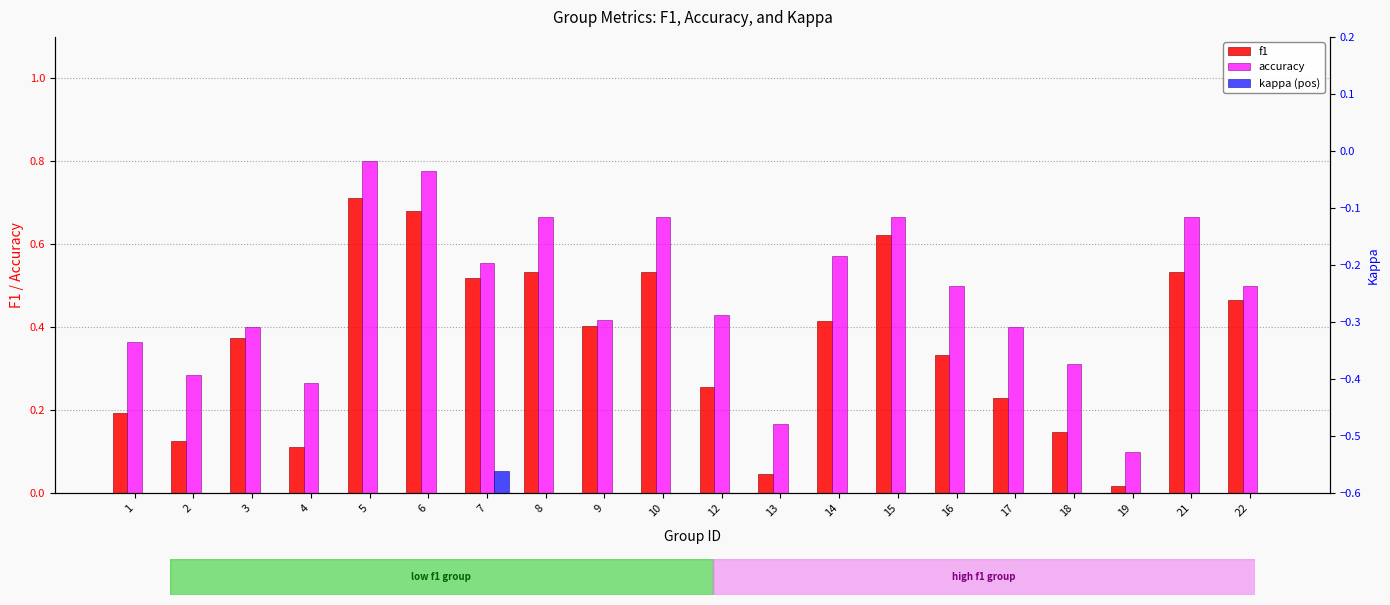

What is the sum of the kappa values at 3 and 21?

-0.2